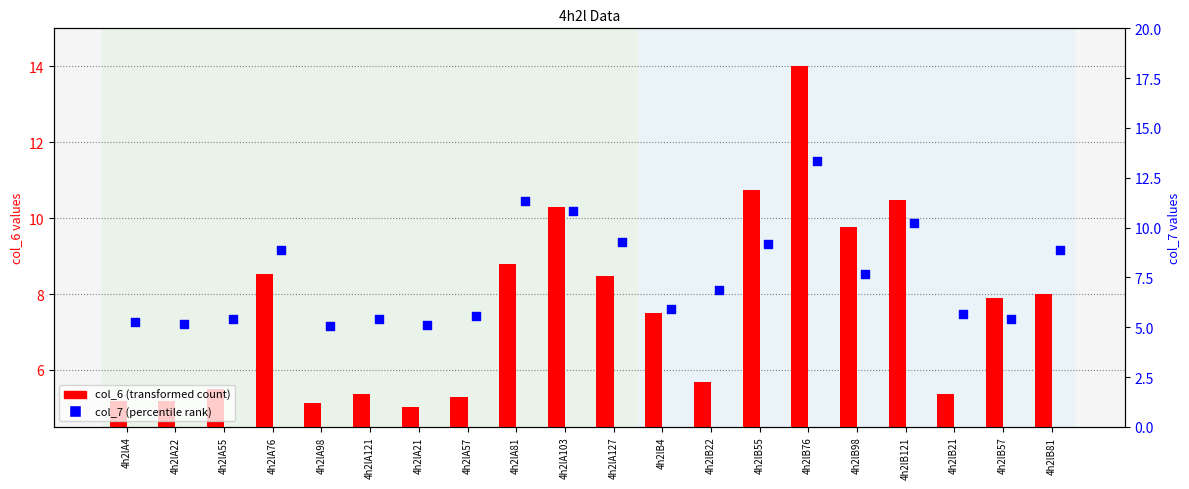

Which series contains the highest Y value?

col_6 (transformed count)